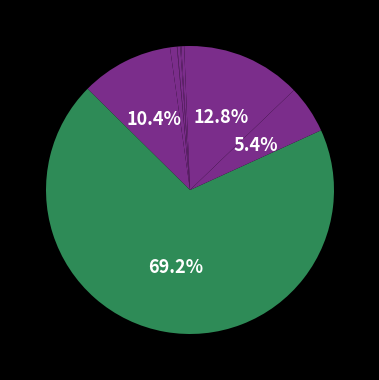

Count the number of slices in the pie.

10